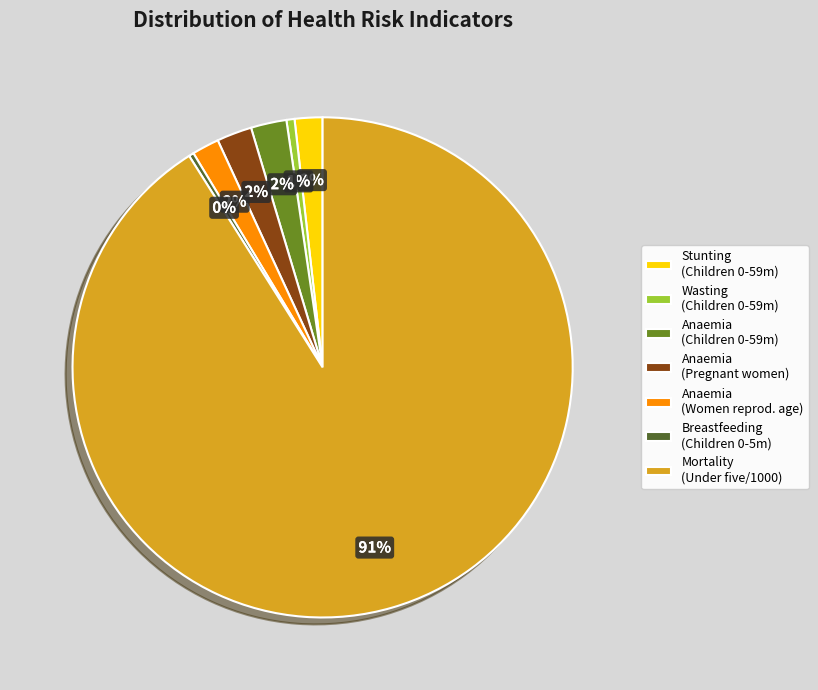

Does Mortality (Under five/1000) account for over 50% of the chart?

Yes